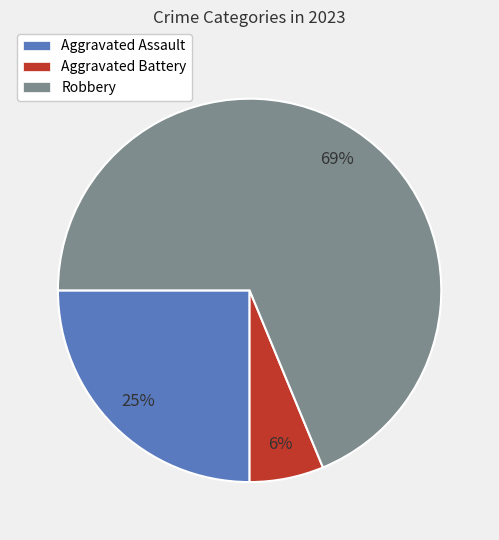

Rank the categories by value from highest to lowest.

Robbery, Aggravated Assault, Aggravated Battery